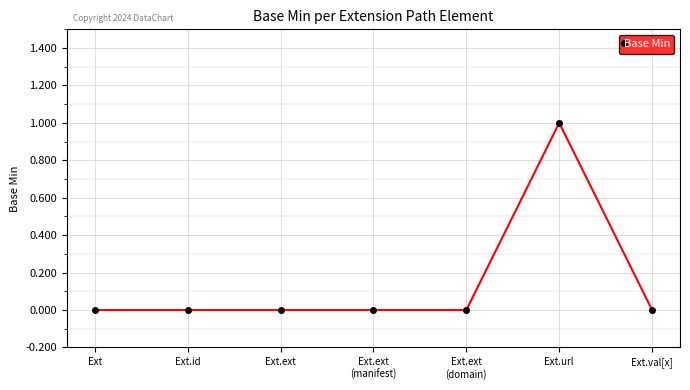

The value at Ext.ext
(domain) is -1. True or false?

False